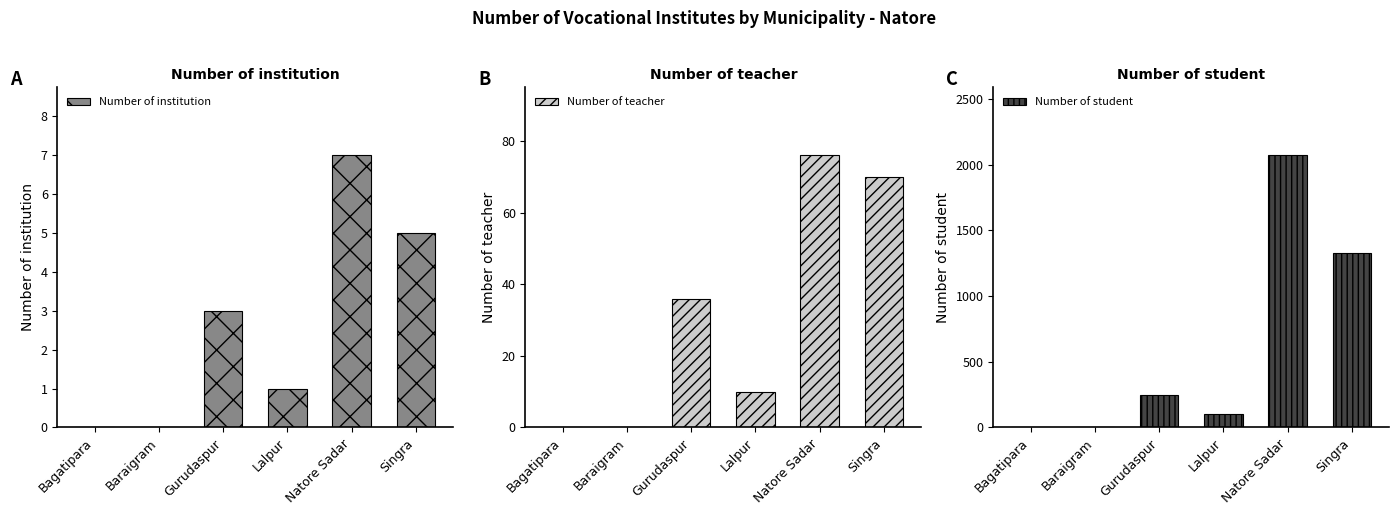

How many Number of institution values are between 0 and 5?

5